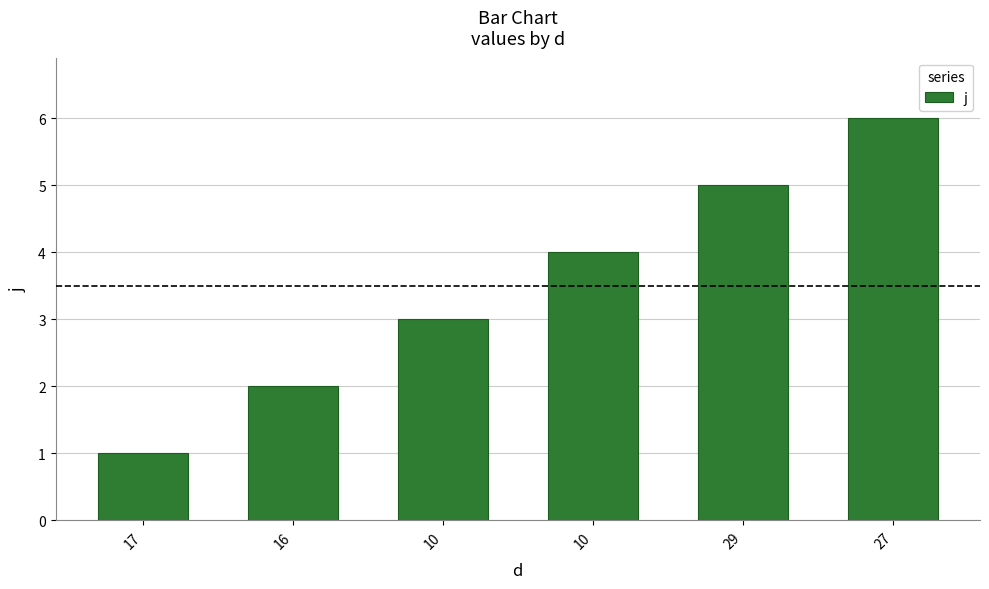

Does the chart contain any negative values?

No